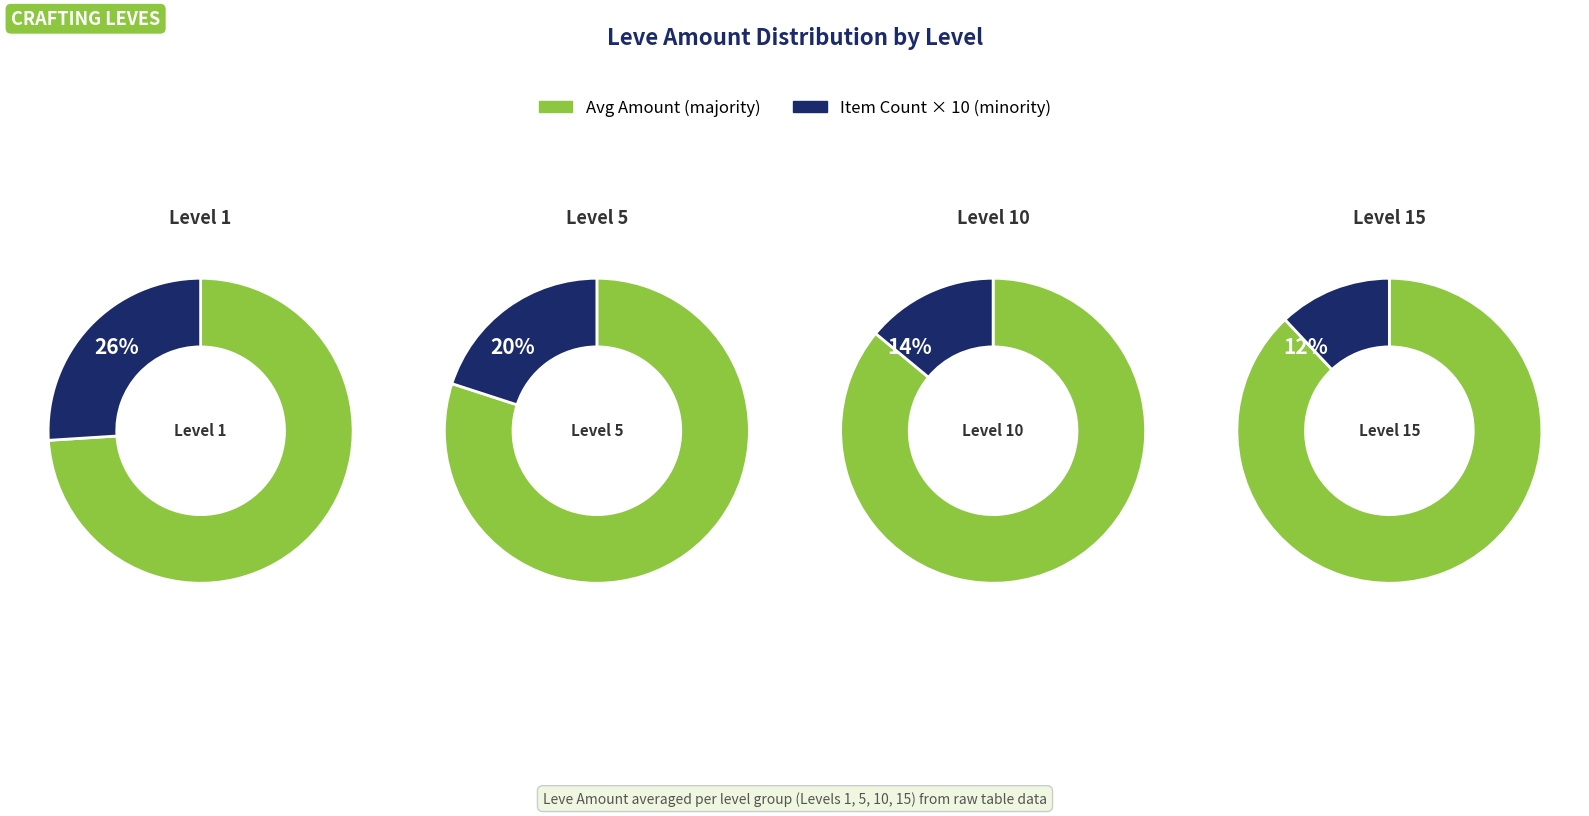

To the nearest percent, what portion does 0 represent?

26%